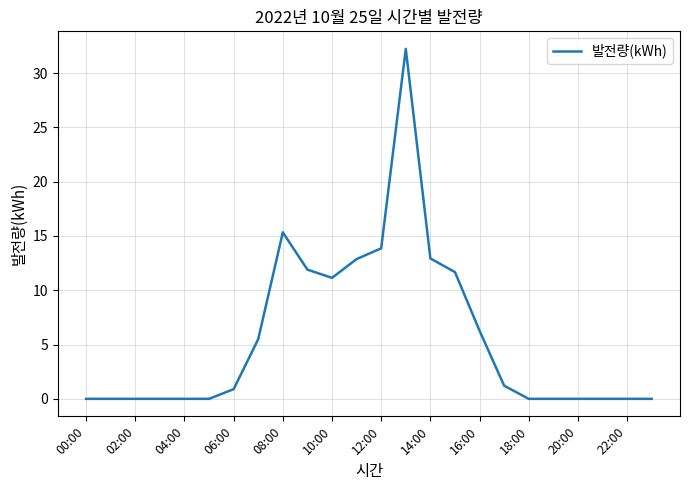

Does the chart display data point markers on the line(s)?

No